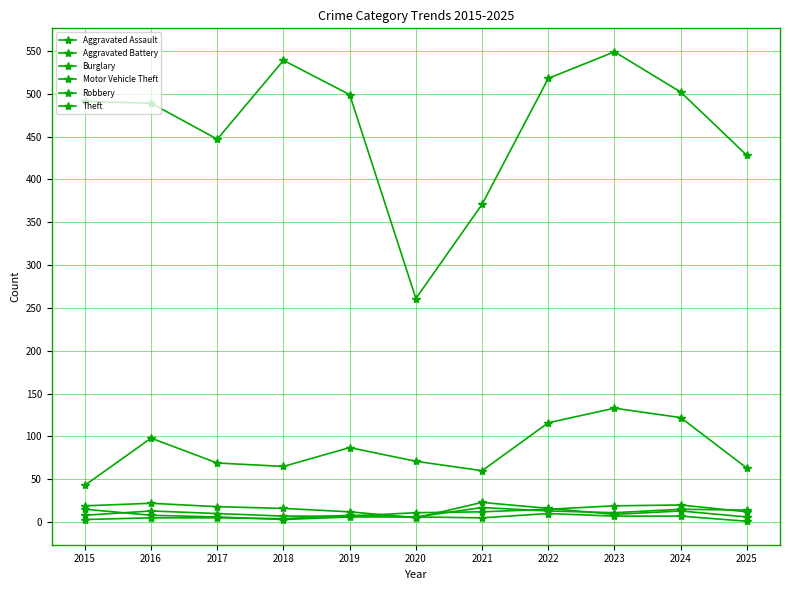

Rank the categories by Aggravated Battery value from highest to lowest.

2021, 2024, 2025, 2022, 2023, 2019, 2020, 2016, 2017, 2018, 2015